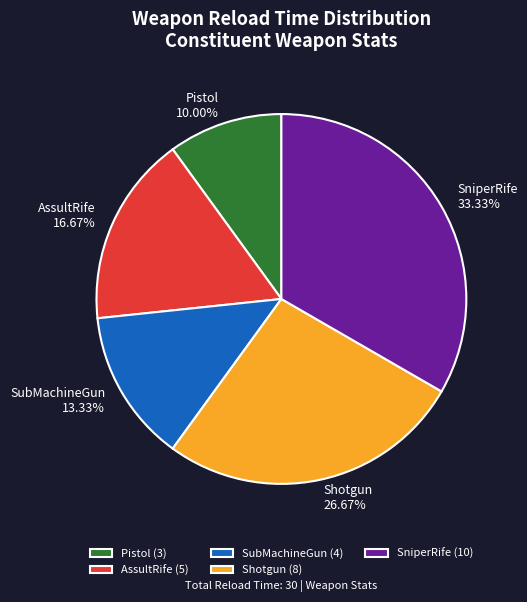

What percentage is NOT represented by SniperRife?

66.7%